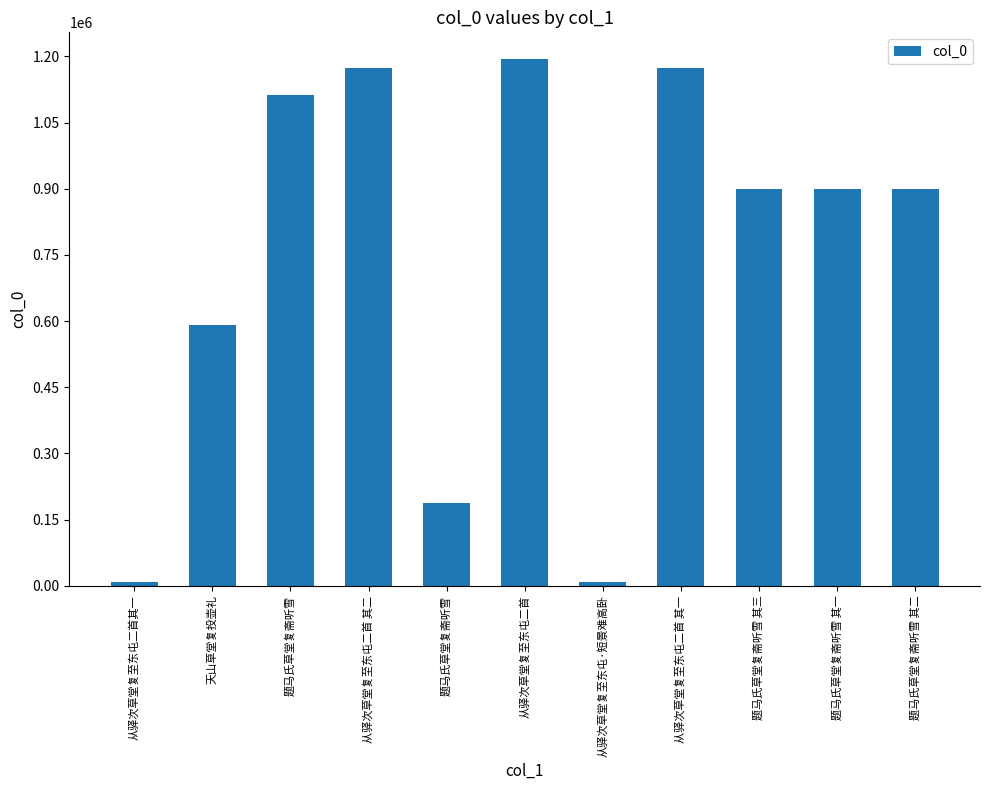

How many data points does each series have?

11